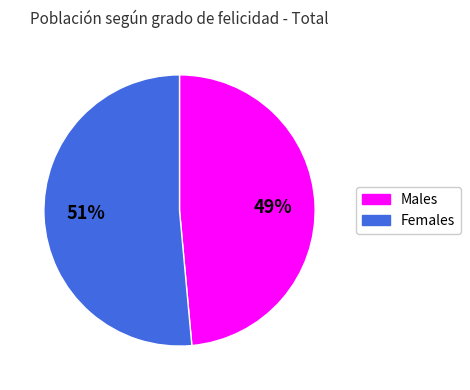

Between 49% and 51%, which is larger?

51%